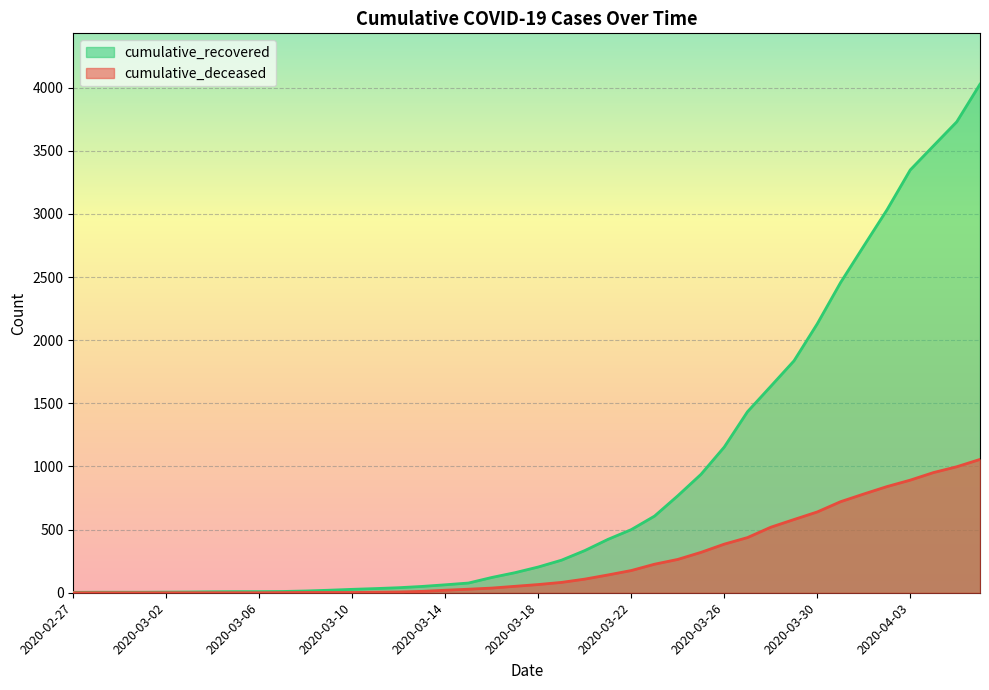

Does the chart display data point markers on the line(s)?

No